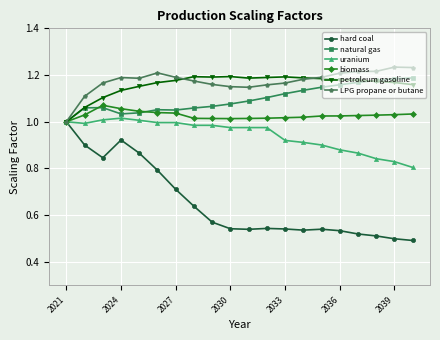

True or false: LPG propane or butane has more than 1 points higher than both neighbors.

True